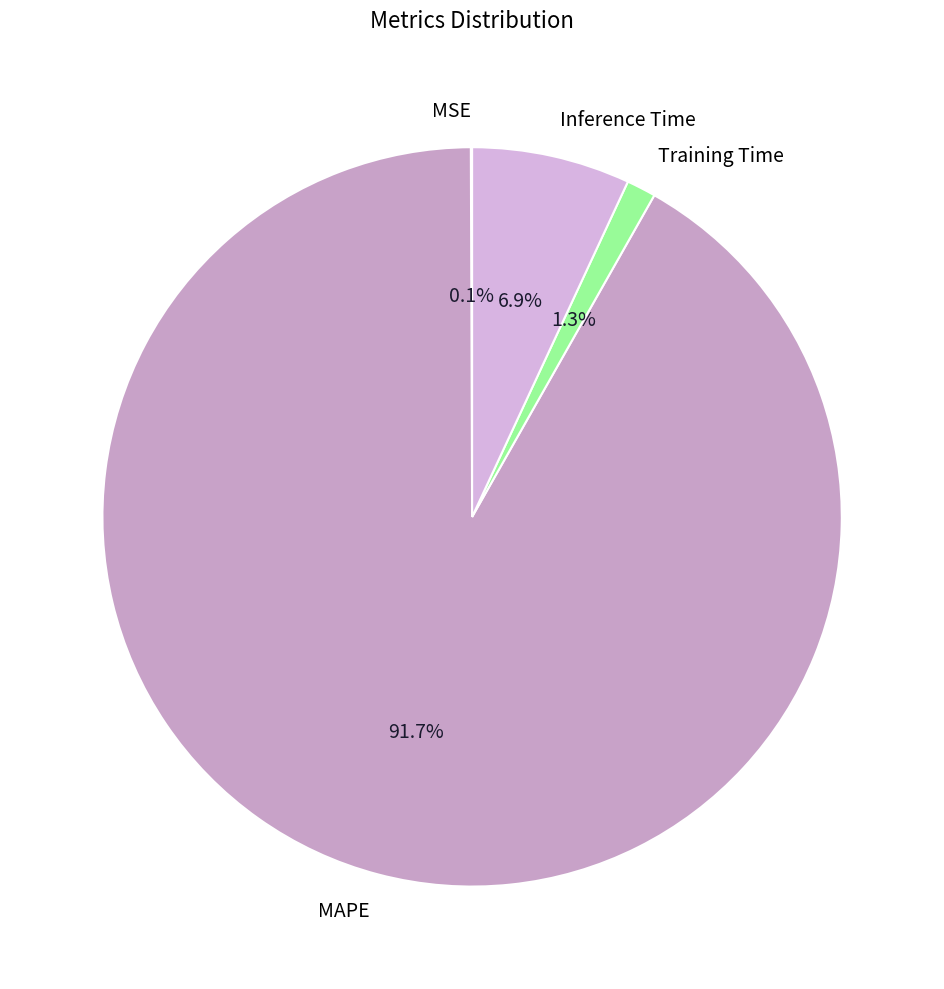

How much of the chart is everything except Training Time?

98.7%